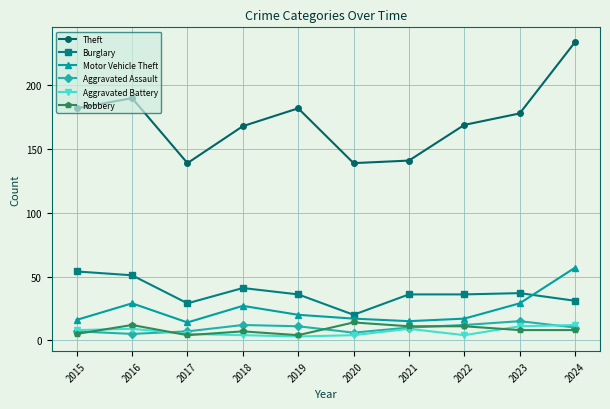

What is the approximate value of Robbery at 2021?

11